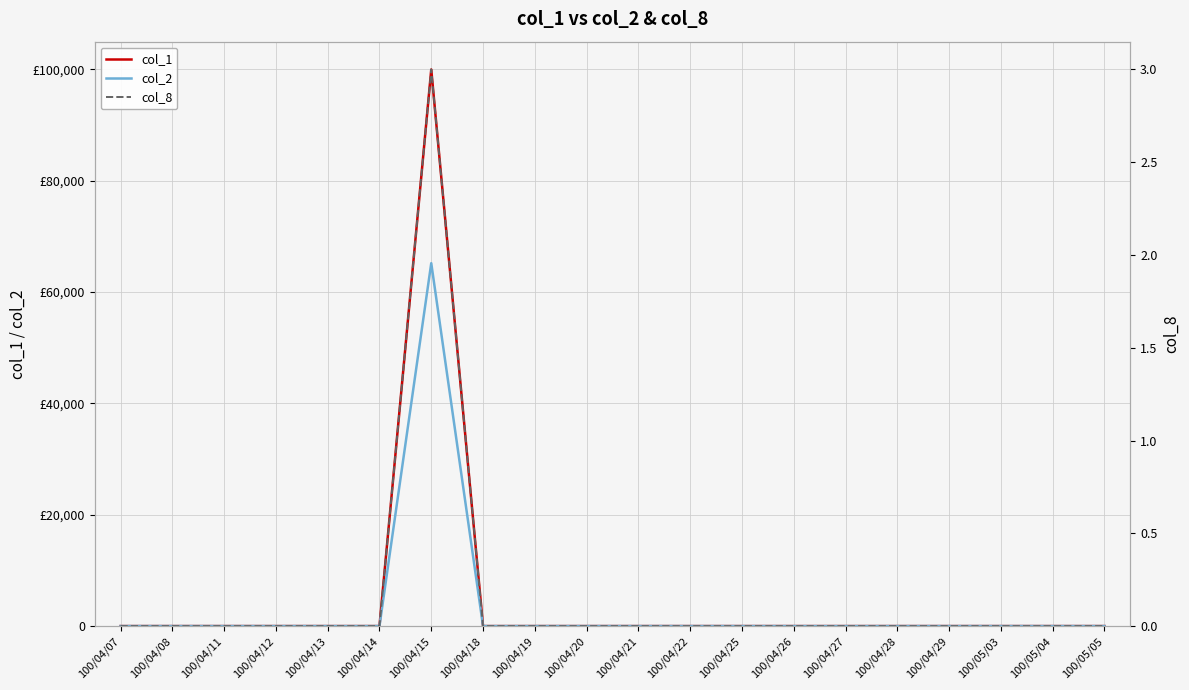

How many categories are shown in the chart?

20